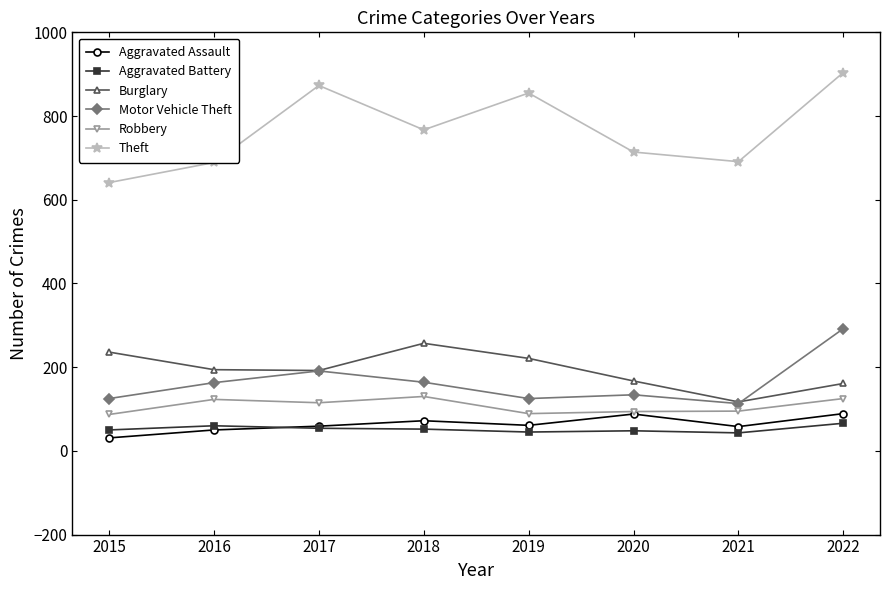

Which category has the highest value across all series?

2022